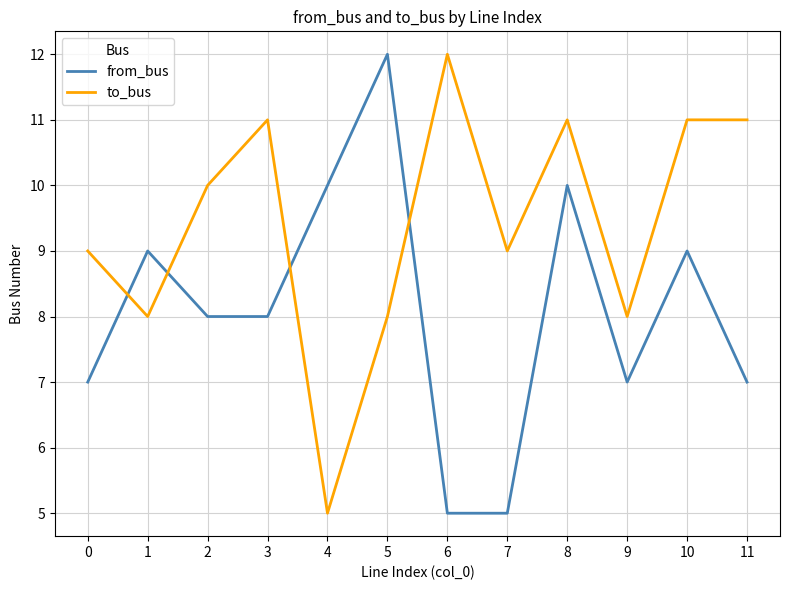

What is the smallest value displayed?

5